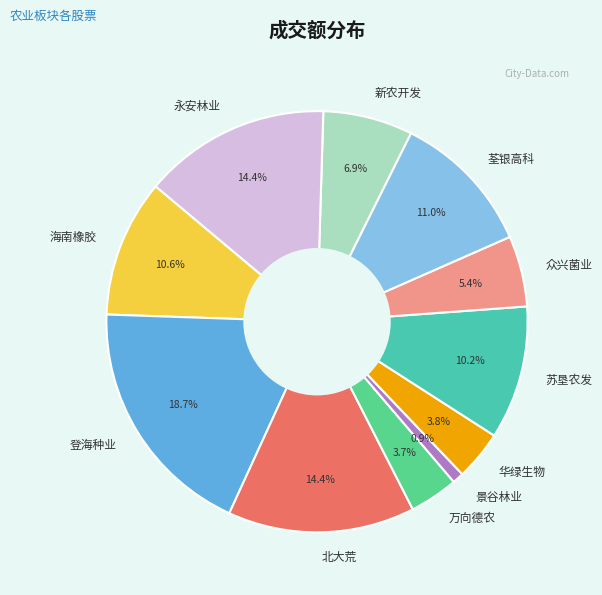

What percentage is the 众兴菌业 slice, to the nearest percent?

5%